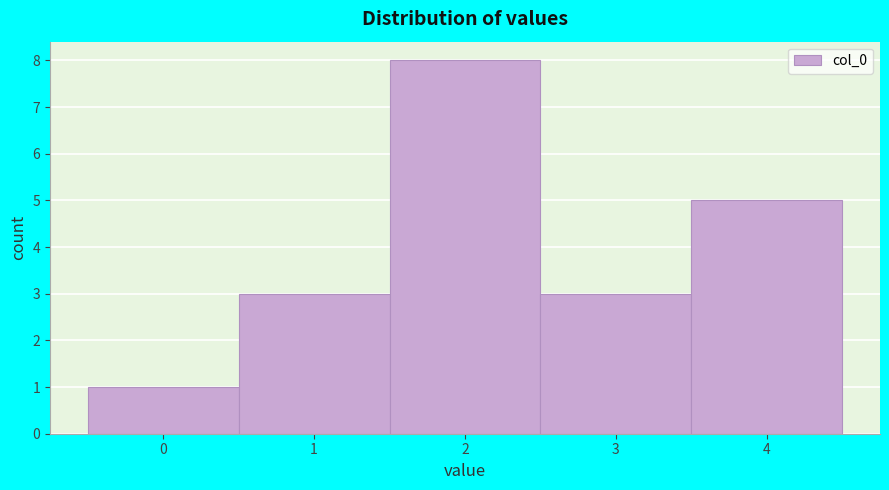

Reading left to right, list every bar in this chart as the range it spans on the x-axis followed by its height. The values are not printed on the chart, so give them approximately, as read against the axis.

-0.5 to 0.5: 1
0.5 to 1.5: 3
1.5 to 2.5: 8
2.5 to 3.5: 3
3.5 to 4.5: 5